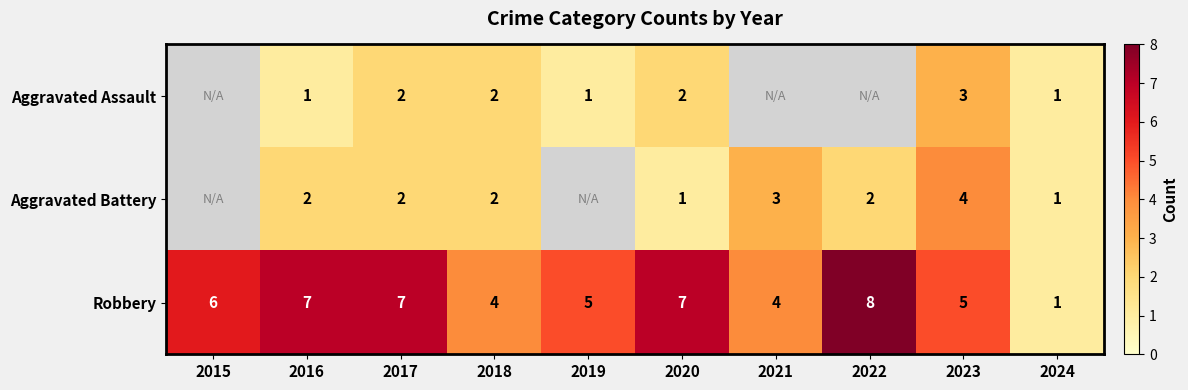

What is the difference between the Robbery values at 2018 and 2020?

3